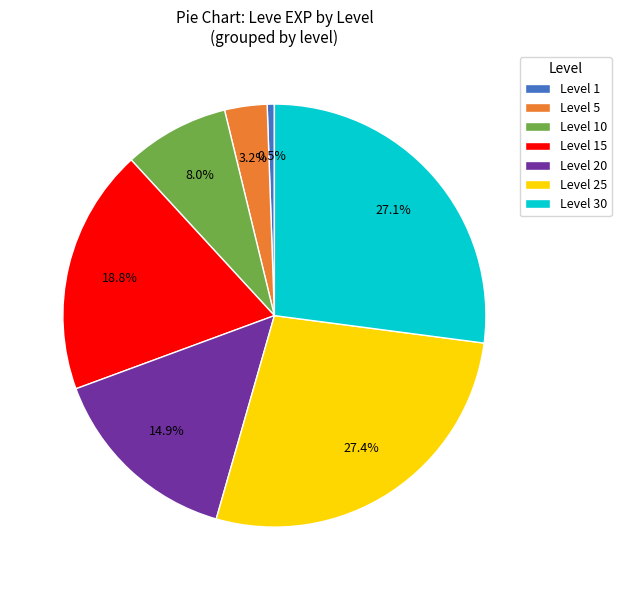

To the nearest percent, what is the average slice percentage?

14%